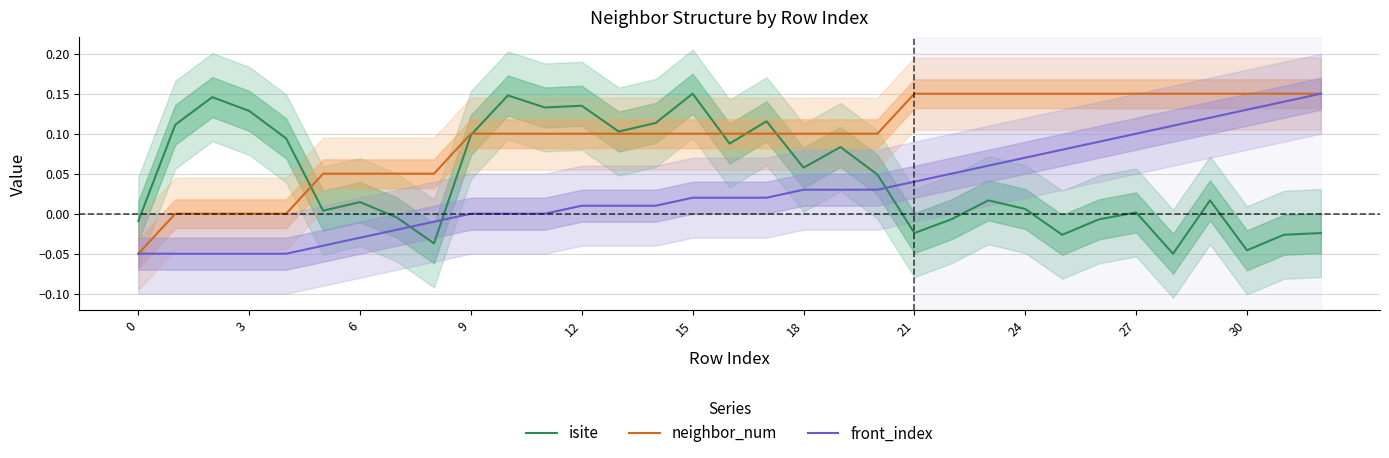

What is the approximate value of neighbor_num at 18?

0.1